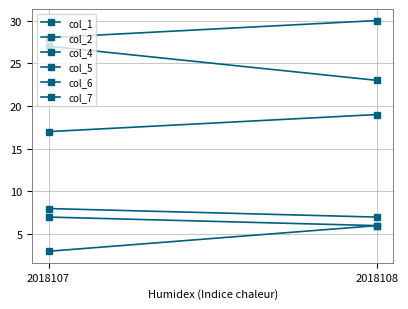

The value of col_4 at 2018107 is 17. True or false?

True